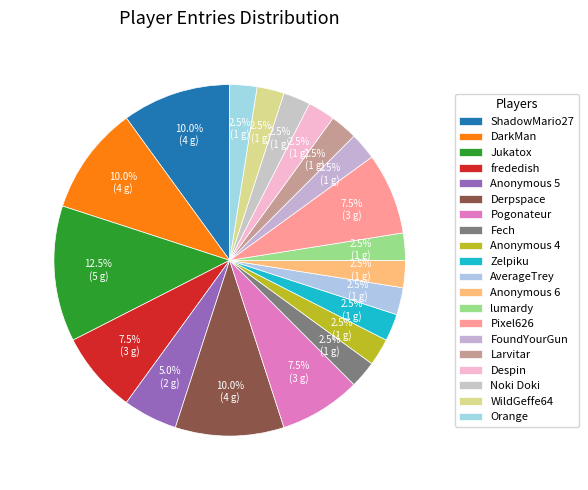

Does any single category account for the majority?

No